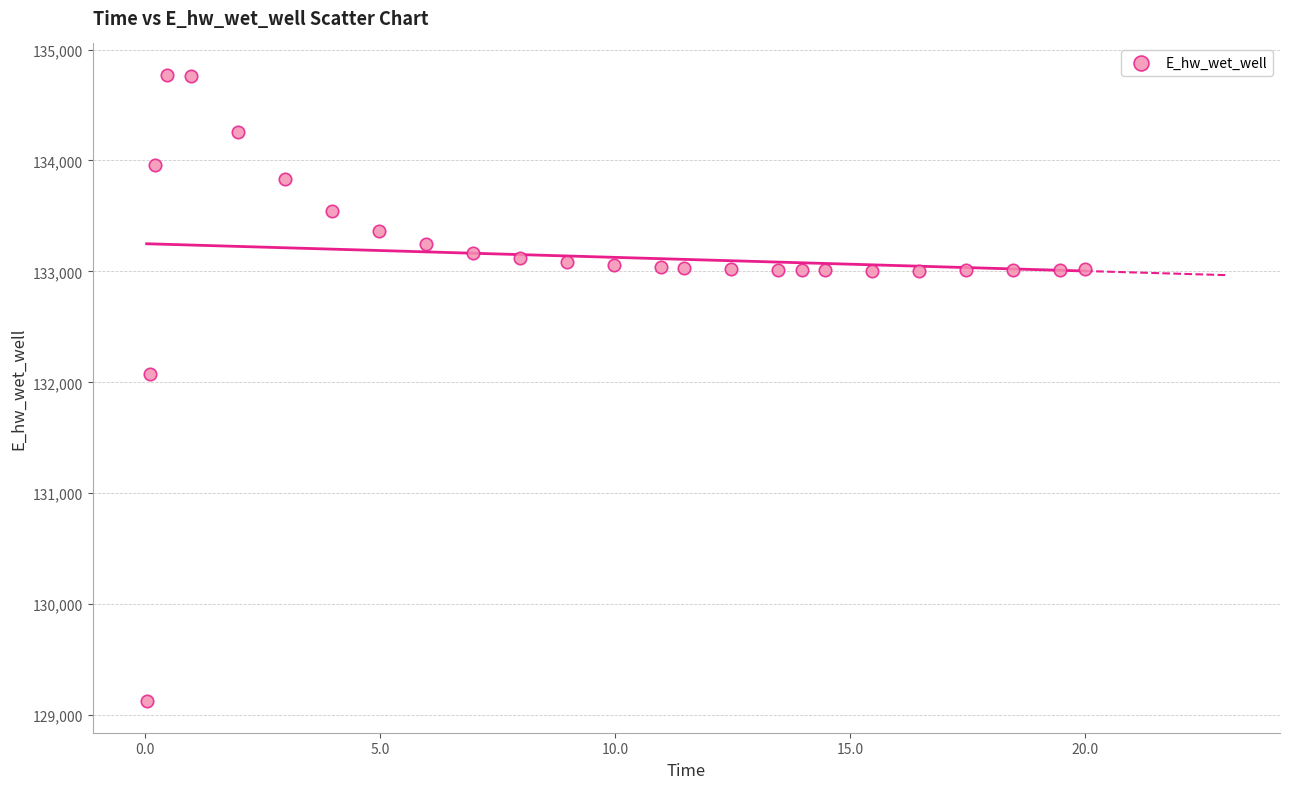

What Y value in the scatter plot is closest to 131948?

132071.6